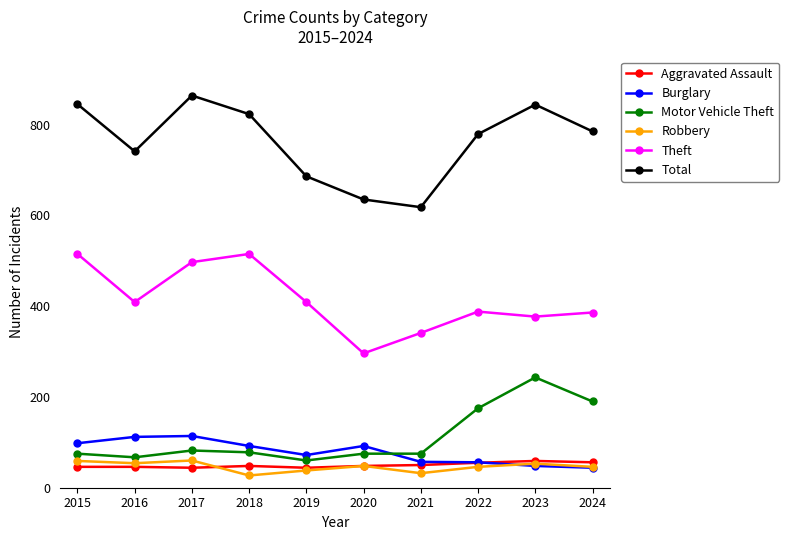

What is the maximum value for Burglary?

114